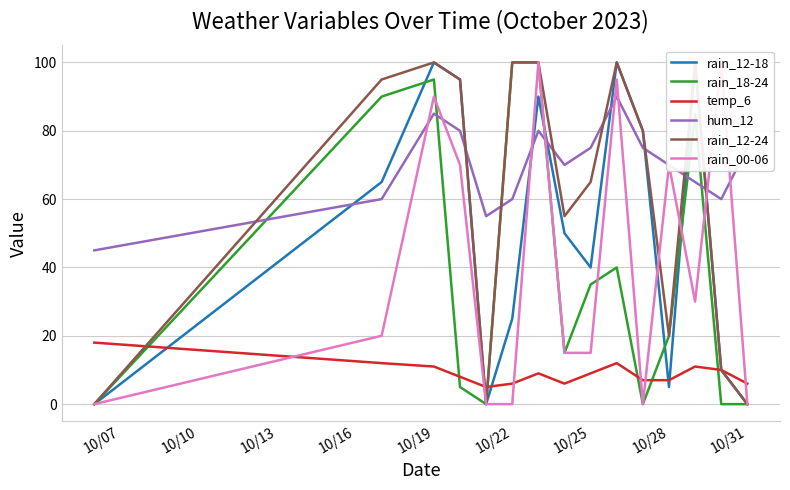

True or false: rain_12-18 has more than 0 interior local peaks.

True